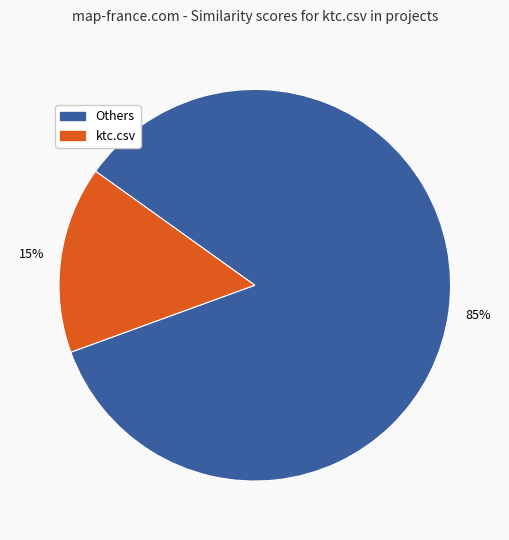

Is there a majority slice in this chart?

Yes